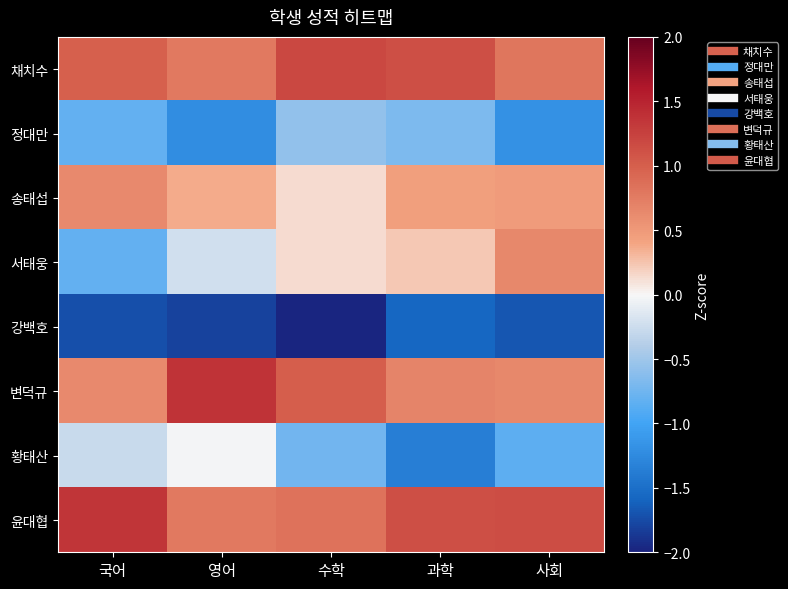

Which series changed the most between 수학 and 과학?

황태산